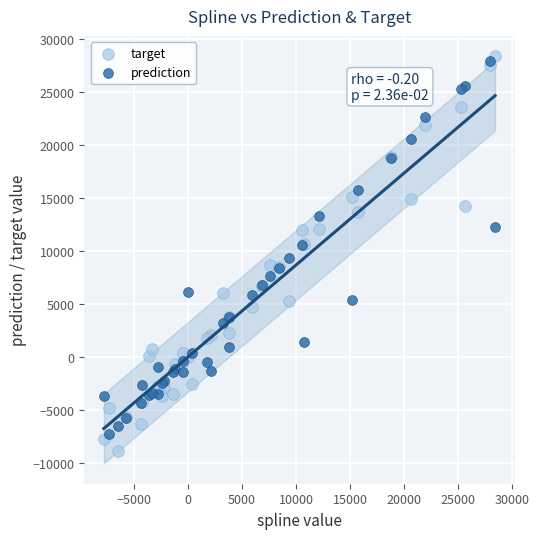

What are all the series names shown in the legend?

target, prediction